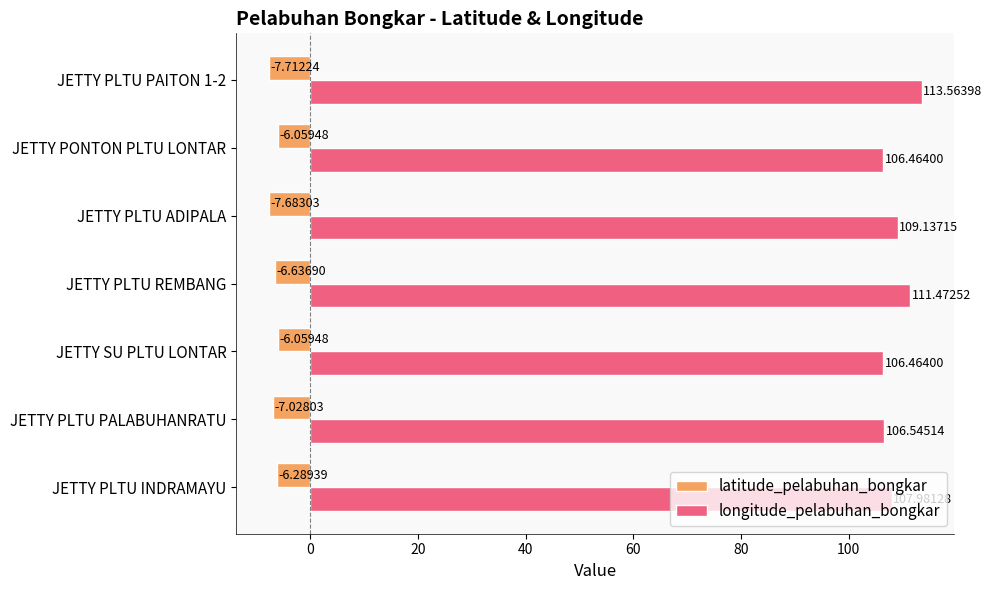

Rank the series by their average value, from highest to lowest.

longitude_pelabuhan_bongkar, latitude_pelabuhan_bongkar